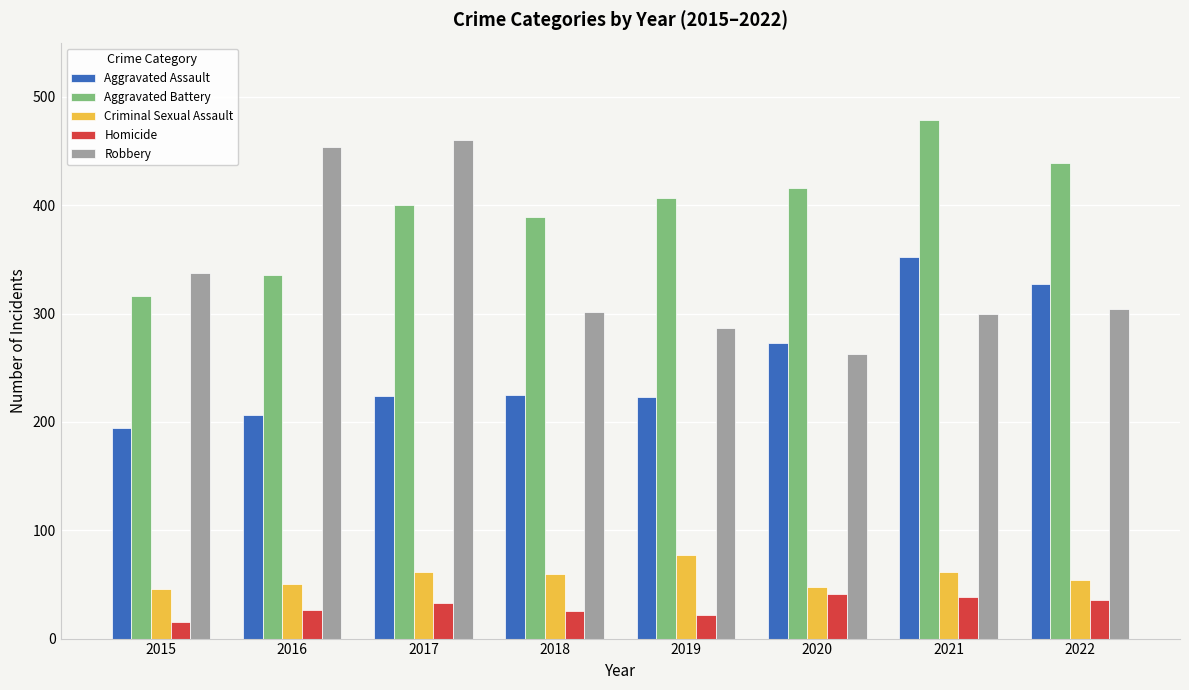

How many bars are there in total?

40